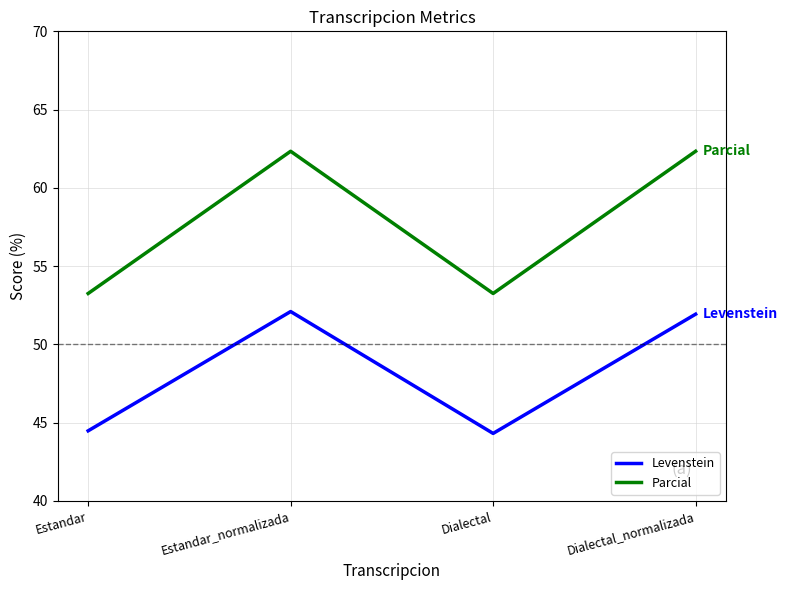

What is the difference between the maximum and second lowest values in the Levenstein series?

7.6